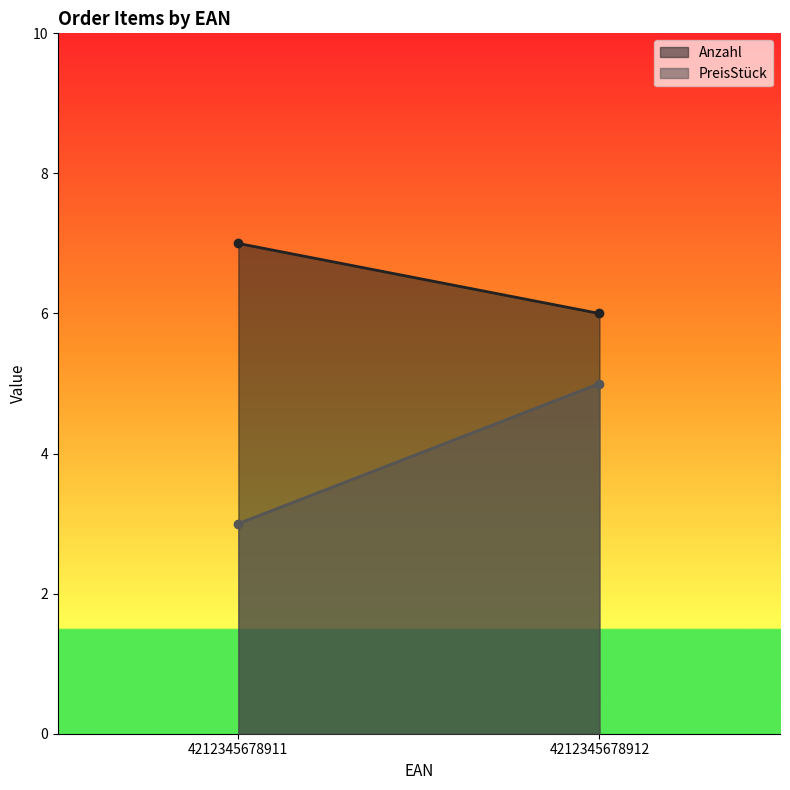

Rank the series by their maximum value, from lowest to highest.

PreisStück, Anzahl